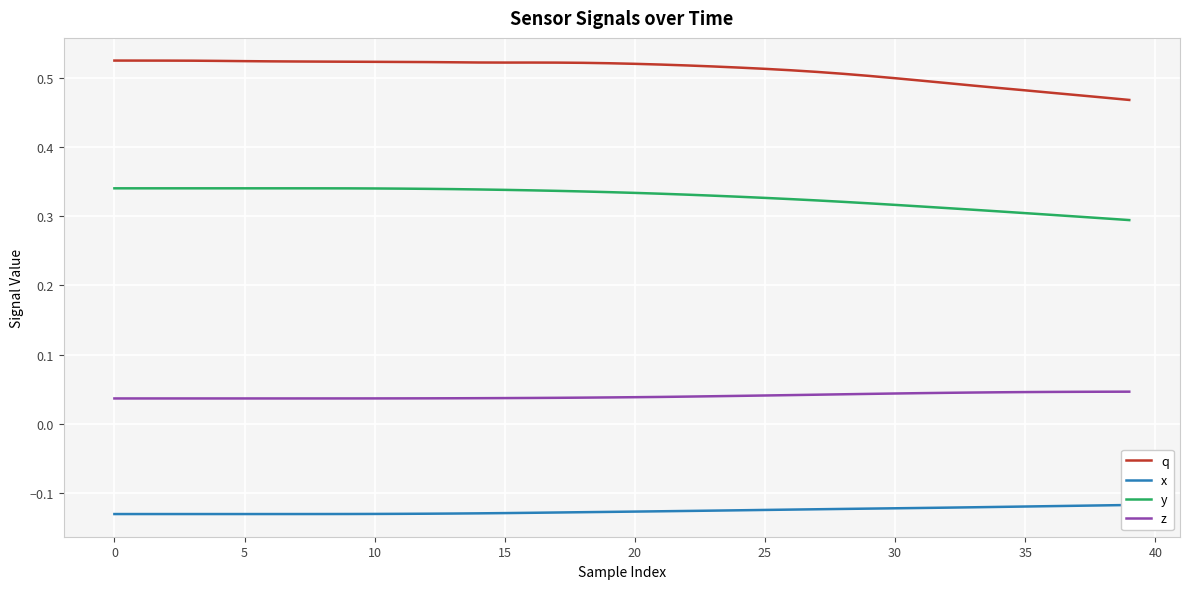

What is the label of the 29th point from the right?

11